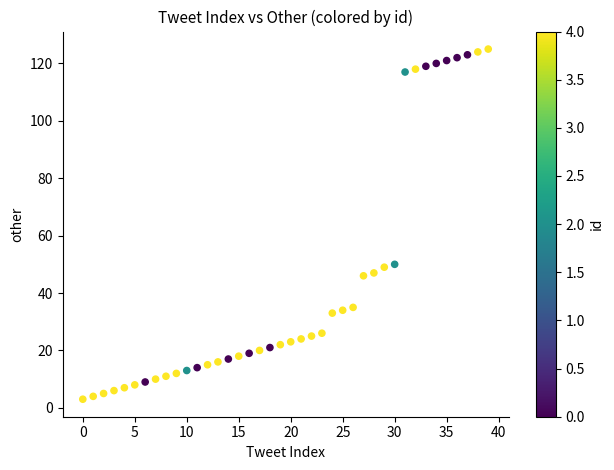

What is the range of Y values (max minus min)?

122